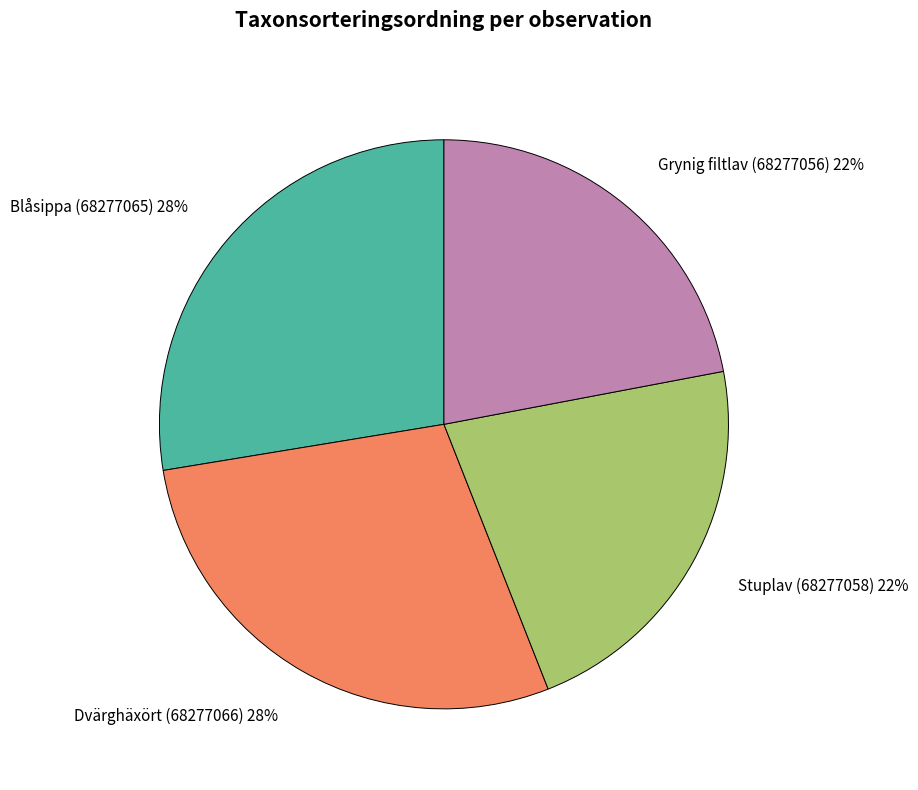

The Blåsippa (68277065) 28% slice represents 28% of the pie. True or false?

True